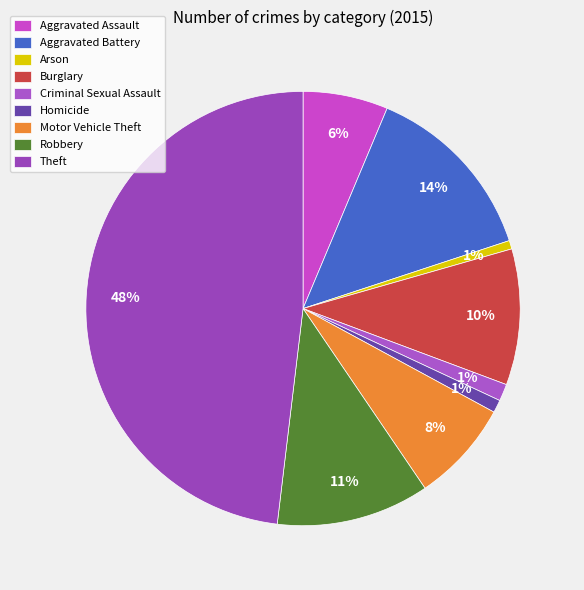

Count the number of slices in the pie.

9